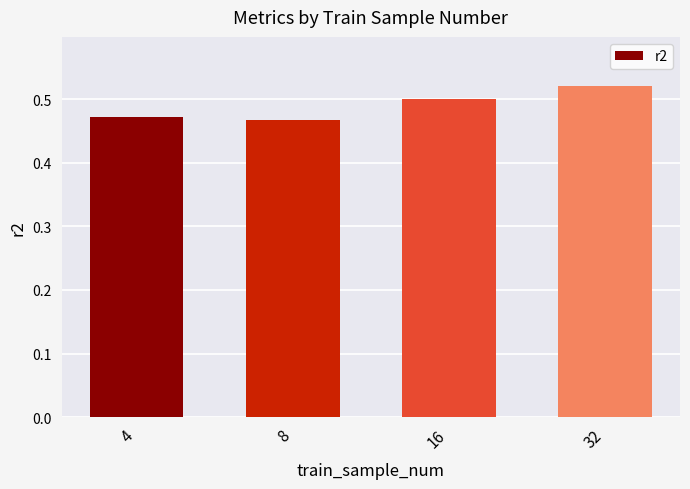

What is the sum of the values at 32 and 16?

1.0